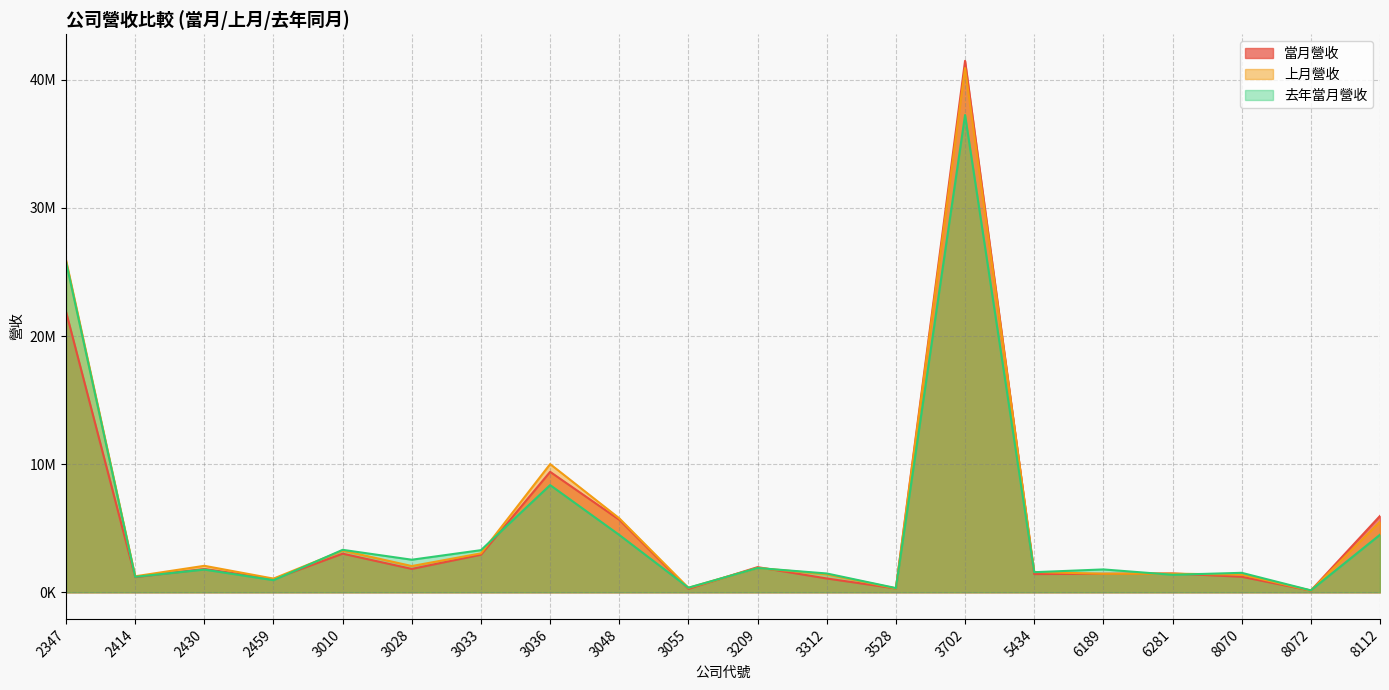

Which series has the largest total across all categories?

上月營收